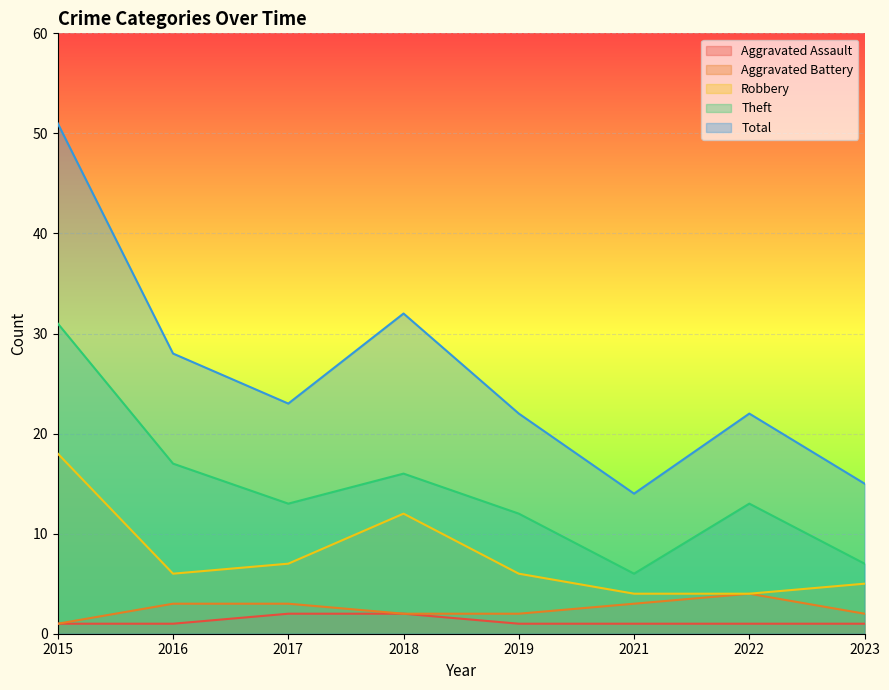

Reading left to right, transcribe all the data shown in this chart.

Aggravated Assault: 1	1	2	2	1	1	1	1
Aggravated Battery: 1	3	3	2	2	3	4	2
Robbery: 18	6	7	12	6	4	4	5
Theft: 31	17	13	16	12	6	13	7
Total: 51	28	23	32	22	14	22	15